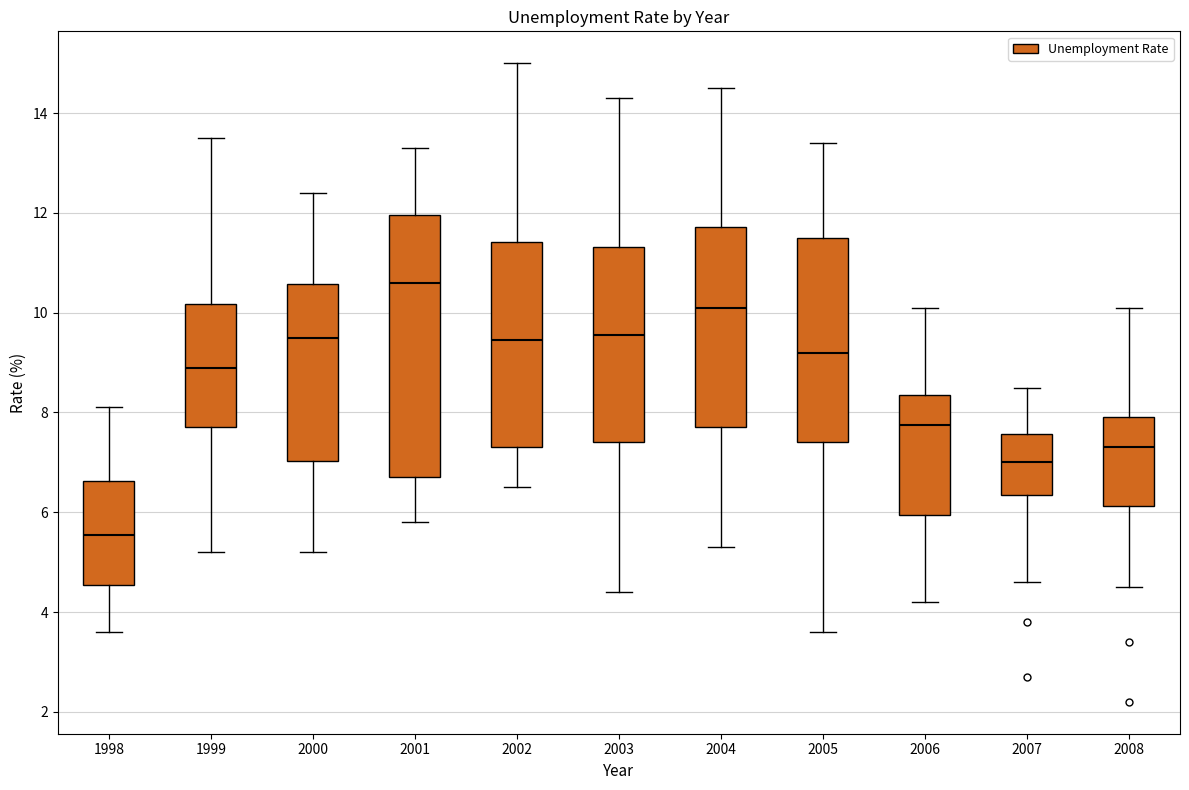

Which box is the tallest, from its lower edge to its upper edge?

2001